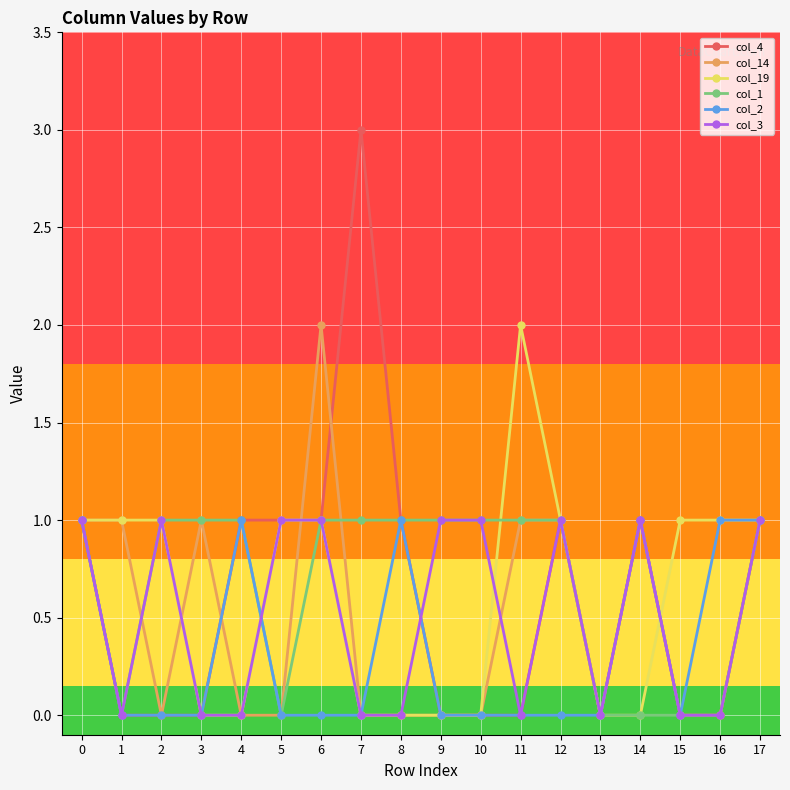

How many categories are shown in the chart?

18